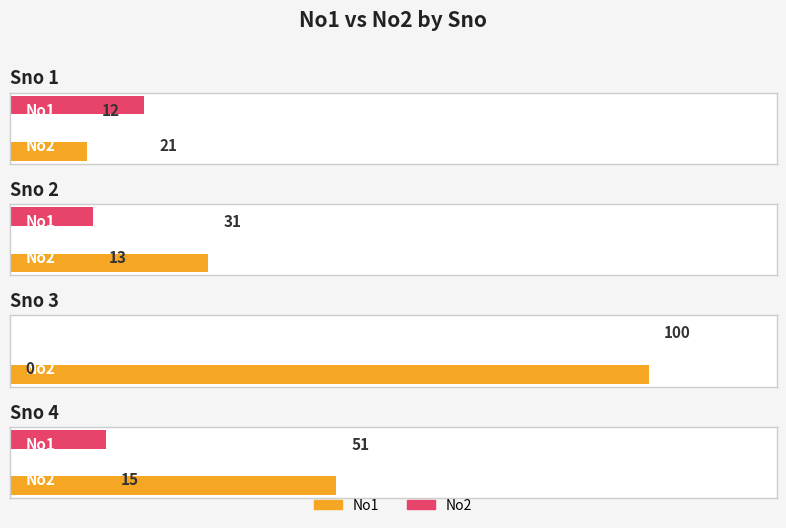

Which category has the highest value in the No1 series?

3